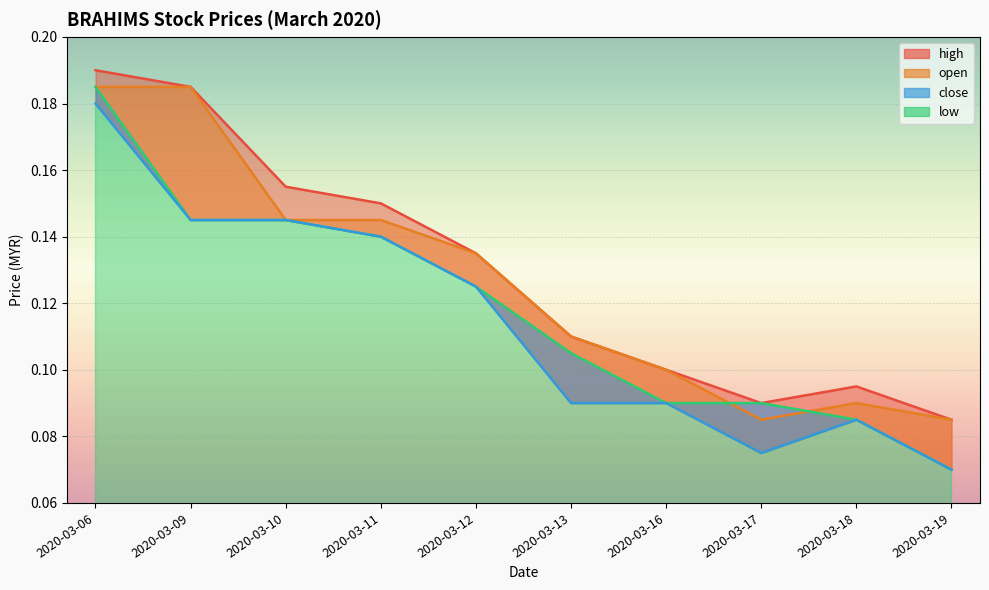

At which label does open reach its peak?

2020-03-06